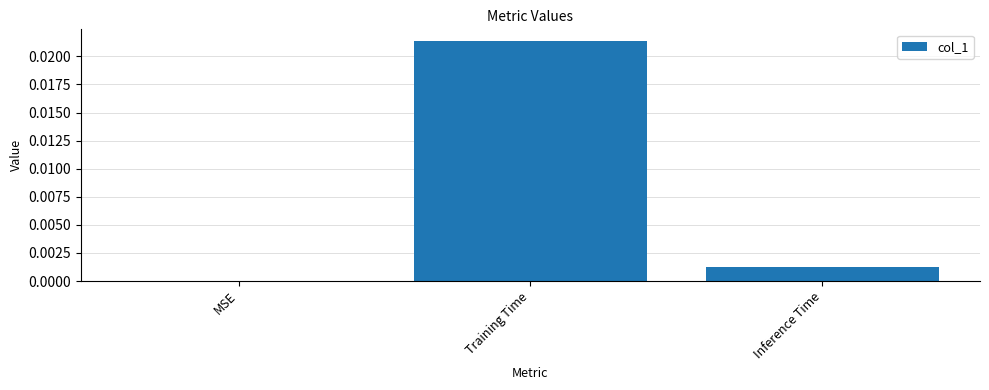

Between Training Time and MSE, which is larger?

Training Time